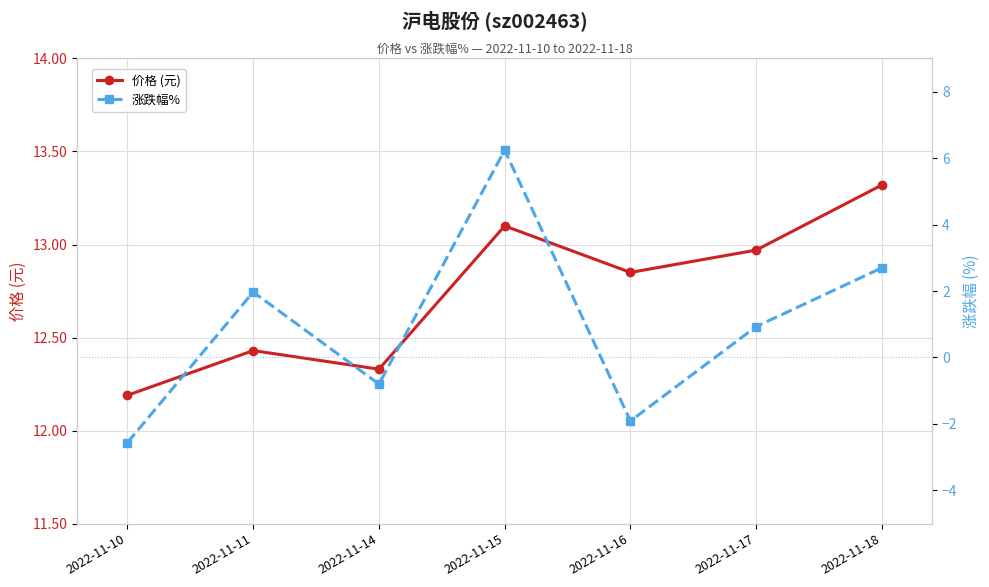

Reading right to left, extract all data points from this chart.

价格 (元): 2022-11-18=13.3	2022-11-17=13.0	2022-11-16=12.8	2022-11-15=13.1	2022-11-14=12.3	2022-11-11=12.4	2022-11-10=12.2
涨跌幅%: 2022-11-18=2.7	2022-11-17=0.9	2022-11-16=-1.9	2022-11-15=6.2	2022-11-14=-0.8	2022-11-11=2.0	2022-11-10=-2.6